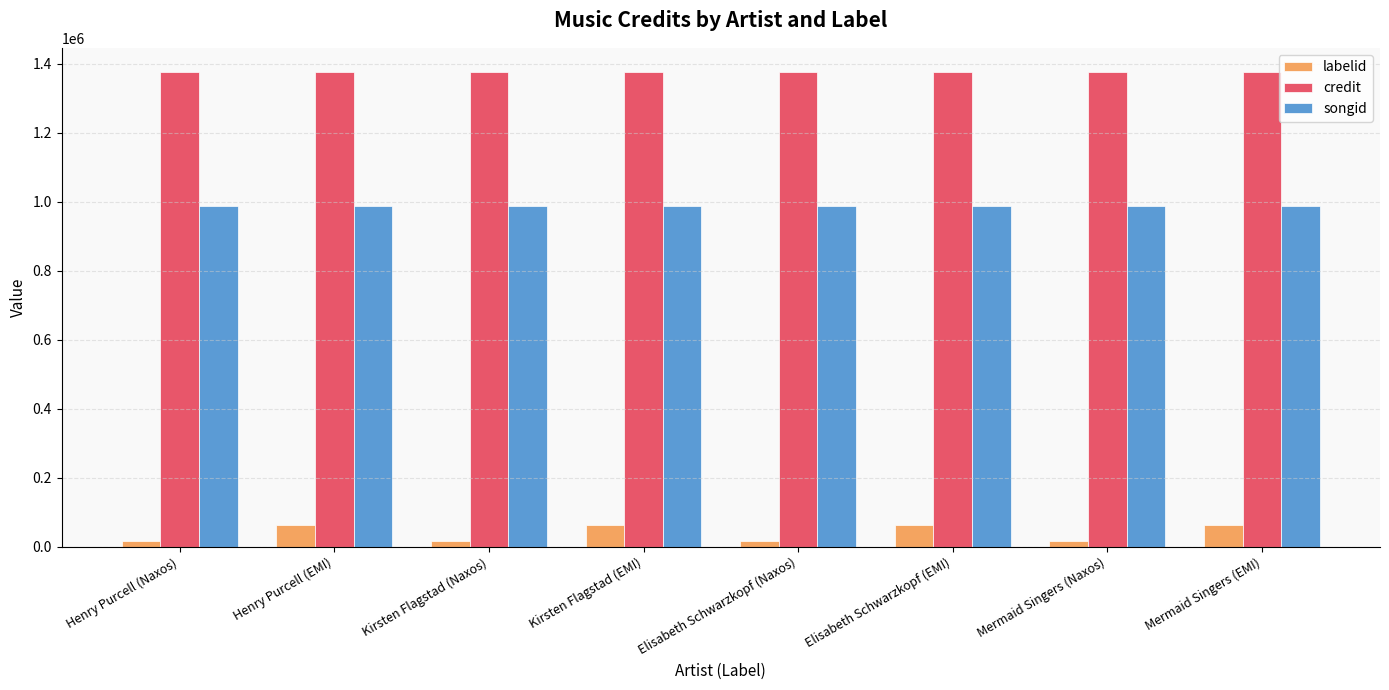

What is the label of the 2nd bar from the left?

Henry Purcell (EMI)